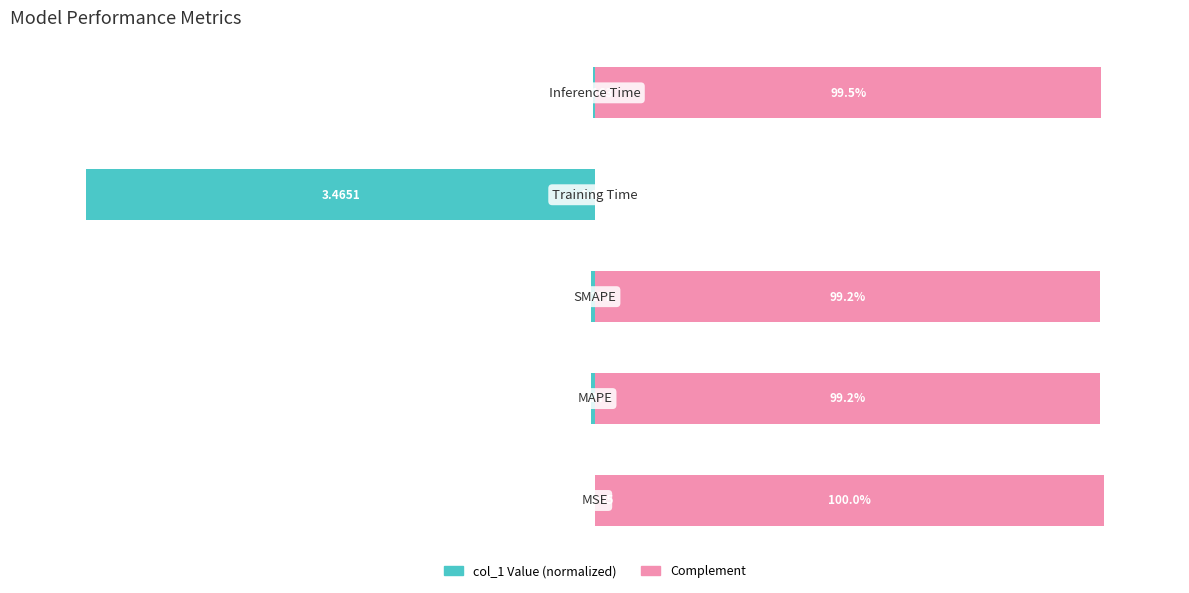

Reading right to left, what are all the values shown in this chart?

col_1: -0.5	-100.0	-0.8	-0.8	-0.0
col_1 (complement): 99.5	0.0	99.2	99.2	100.0